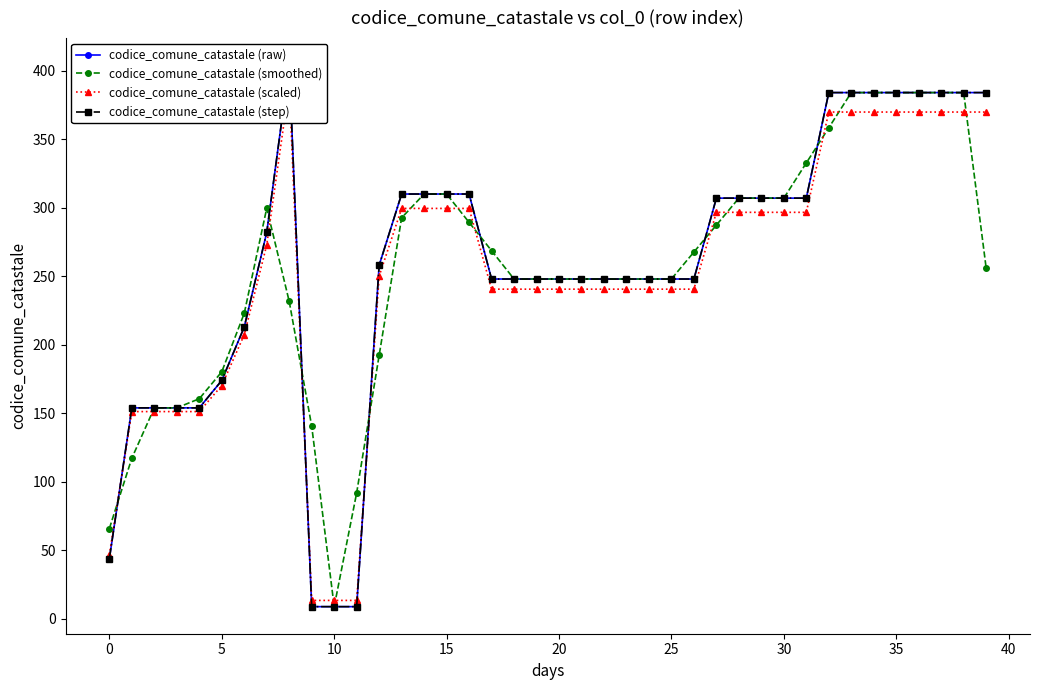

How many data points does each series have?

40